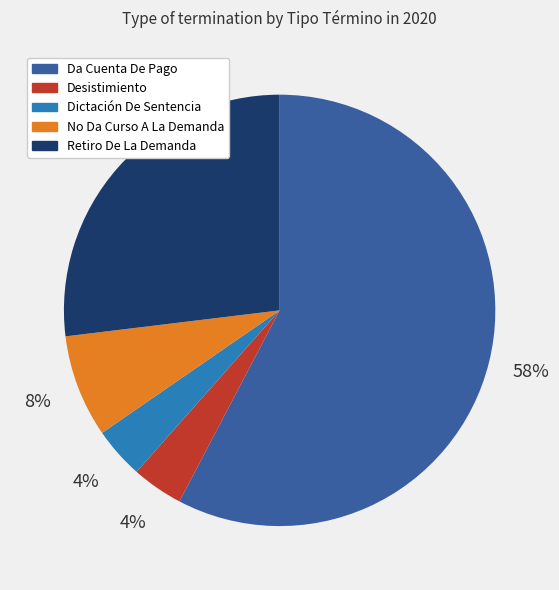

How many segments does this pie chart have?

5